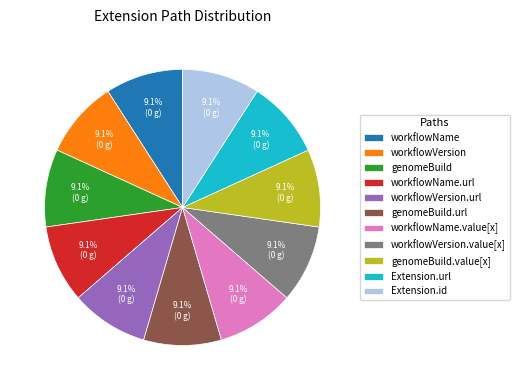

Does workflowName.url represent more than half of the total?

No